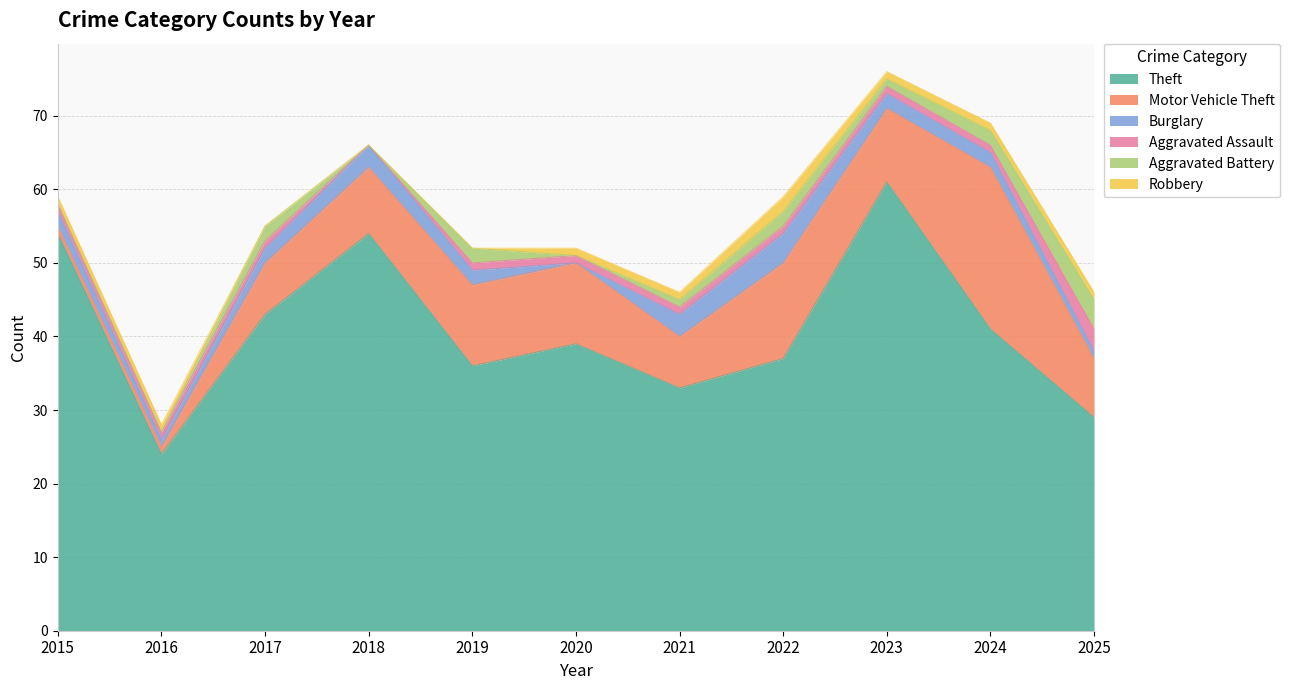

Between 2017 and 2024, which is larger?

2017